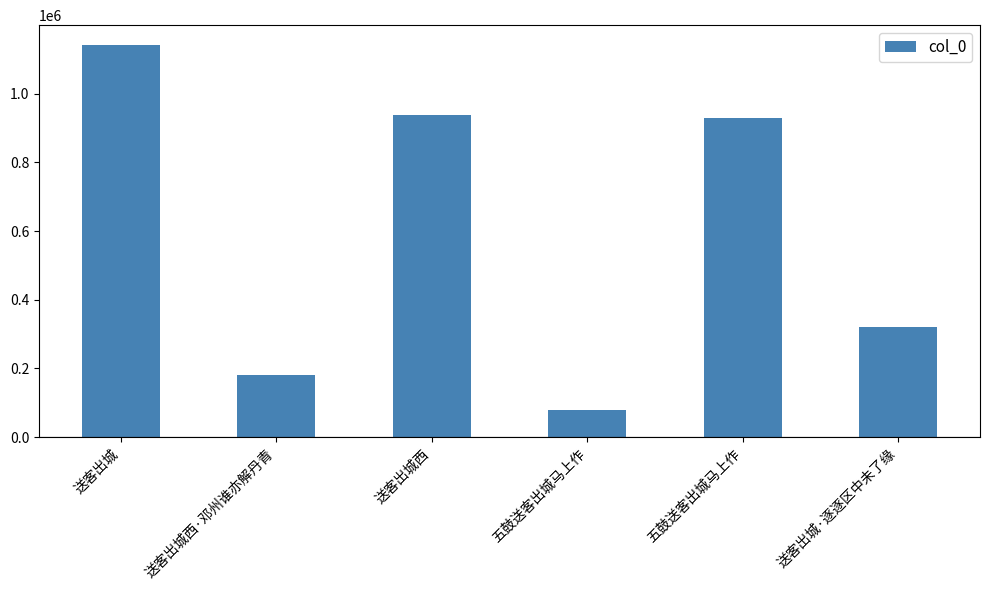

How many bars are there in total?

6